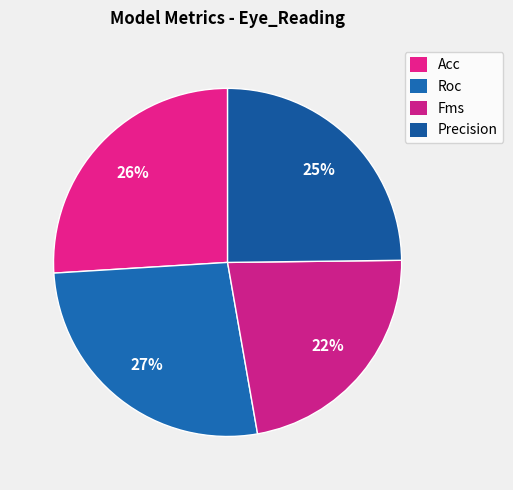

Count the number of slices in the pie.

4